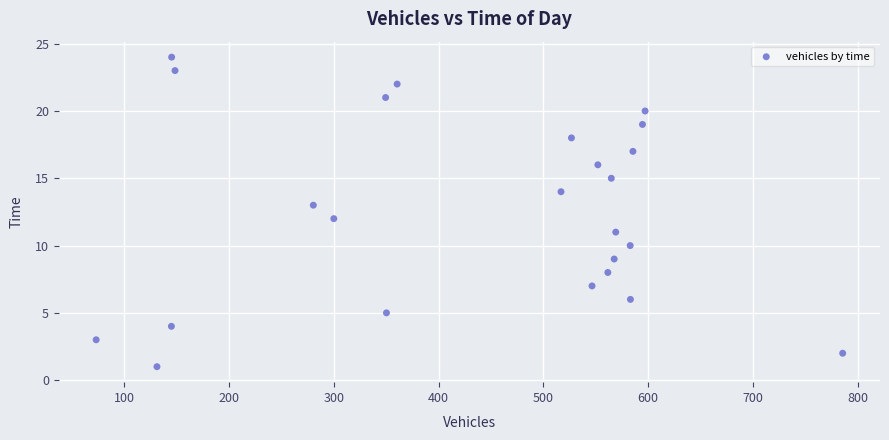

What is the range of Y values (max minus min)?

23